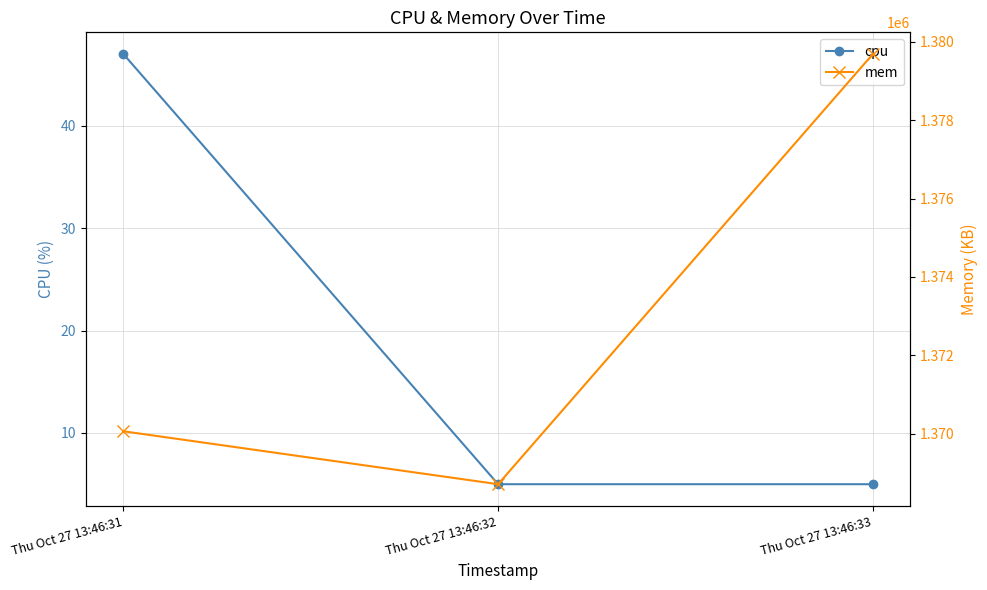

Rank the categories by cpu value from highest to lowest.

Thu Oct 27 13:46:31, Thu Oct 27 13:46:32, Thu Oct 27 13:46:33